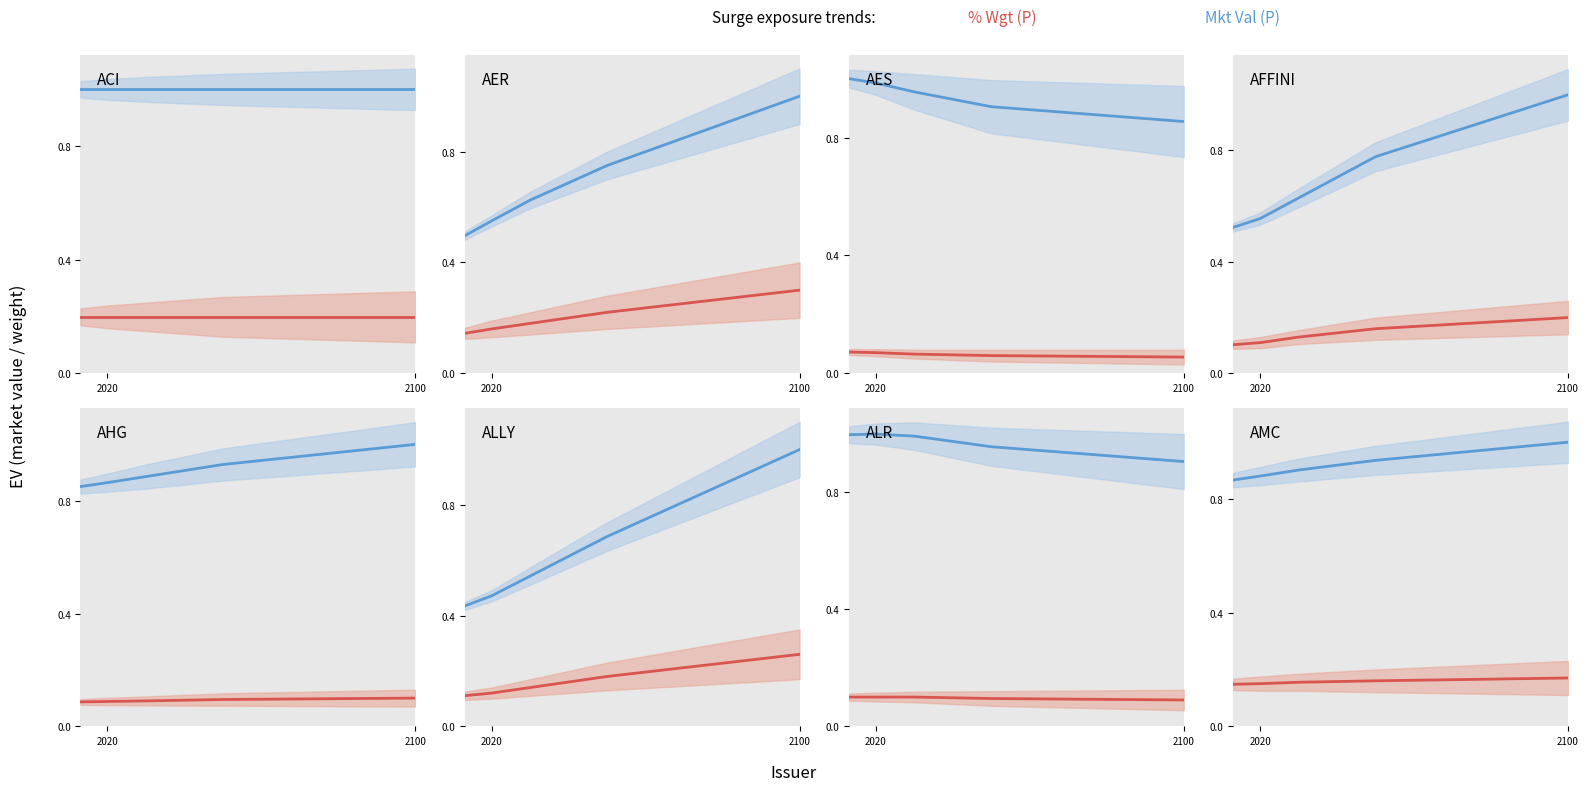

List the series in order of their peak value, lowest first.

% Wgt (P), Mkt Val (P)